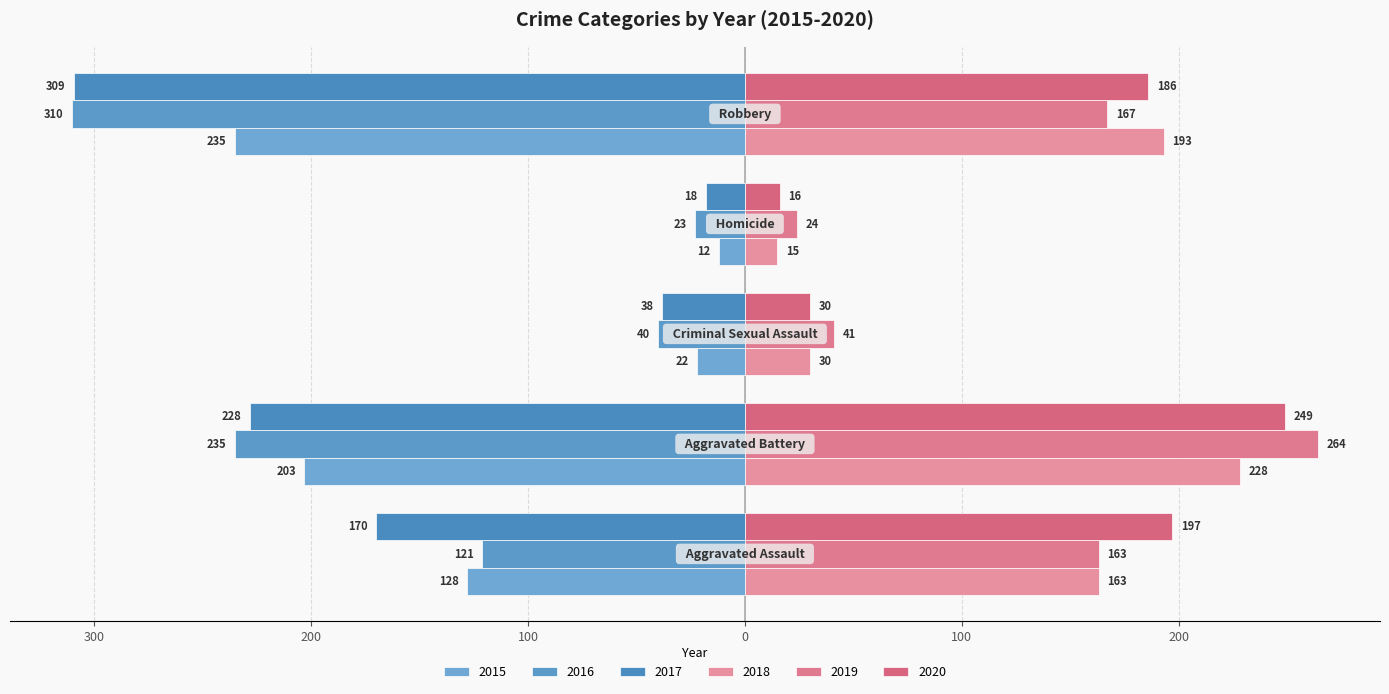

Reading left to right, list all the values displayed in this chart.

2015: Aggravated Assault=-128	Aggravated Battery=-203	Criminal Sexual Assault=-22	Homicide=-12	Robbery=-235
2016: Aggravated Assault=-121	Aggravated Battery=-235	Criminal Sexual Assault=-40	Homicide=-23	Robbery=-310
2017: Aggravated Assault=-170	Aggravated Battery=-228	Criminal Sexual Assault=-38	Homicide=-18	Robbery=-309
2018: Aggravated Assault=163	Aggravated Battery=228	Criminal Sexual Assault=30	Homicide=15	Robbery=193
2019: Aggravated Assault=163	Aggravated Battery=264	Criminal Sexual Assault=41	Homicide=24	Robbery=167
2020: Aggravated Assault=197	Aggravated Battery=249	Criminal Sexual Assault=30	Homicide=16	Robbery=186